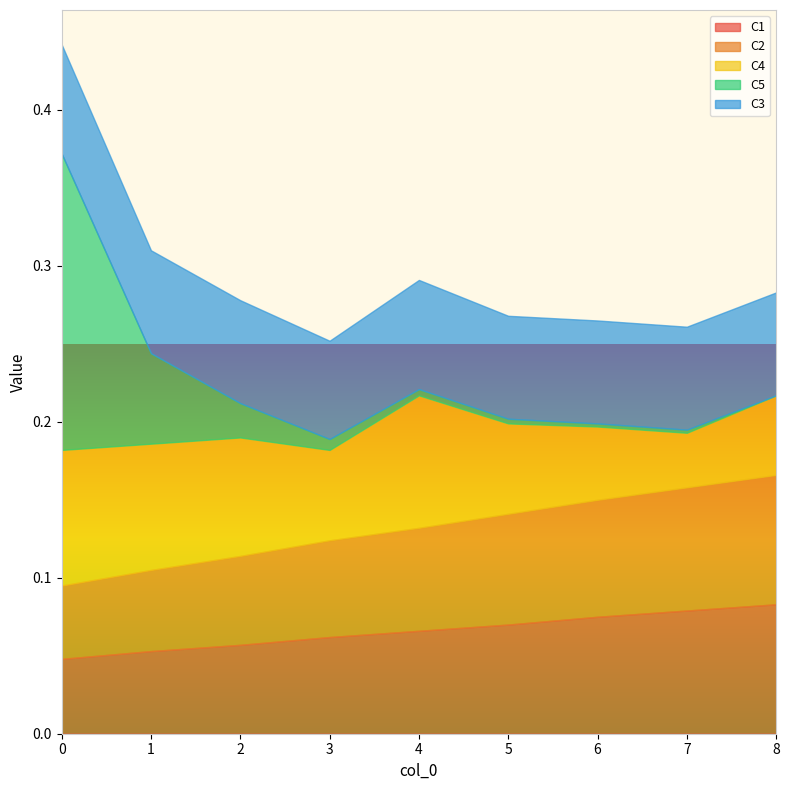

At which label is C4 closest to 0?

7